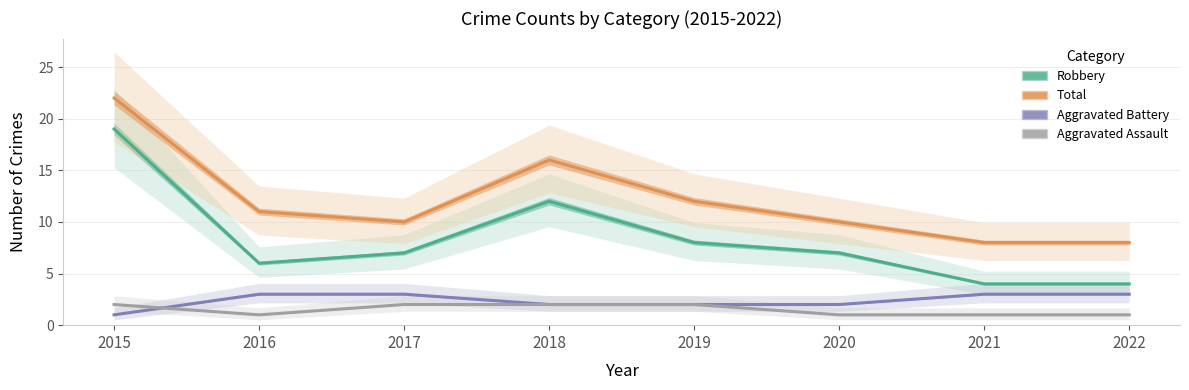

In Aggravated Assault, how many points are lower than both neighbors (excluding endpoints)?

1